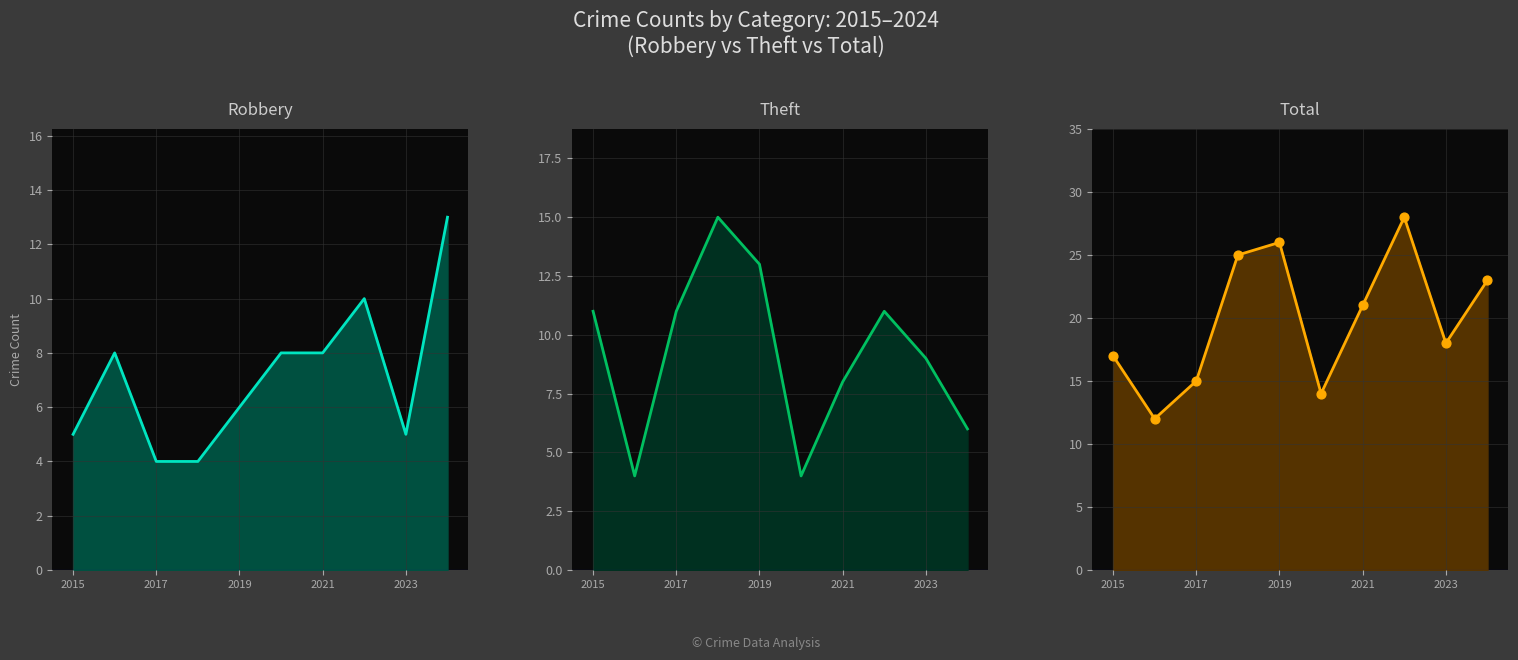

Which series reaches the maximum Y coordinate?

Total line